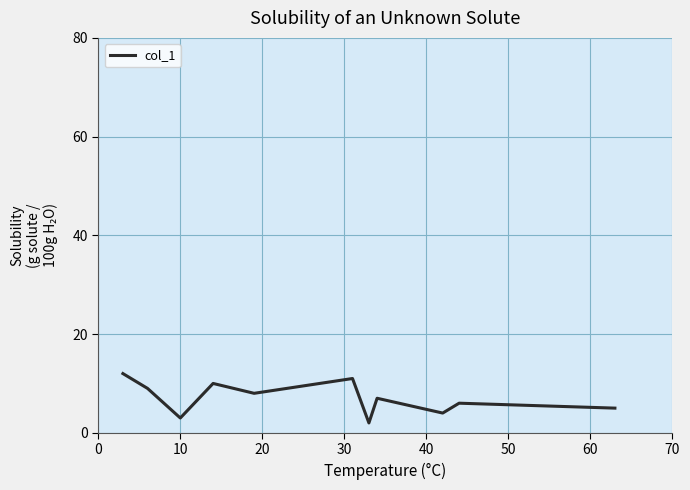

What is the maximum value shown in the chart?

12